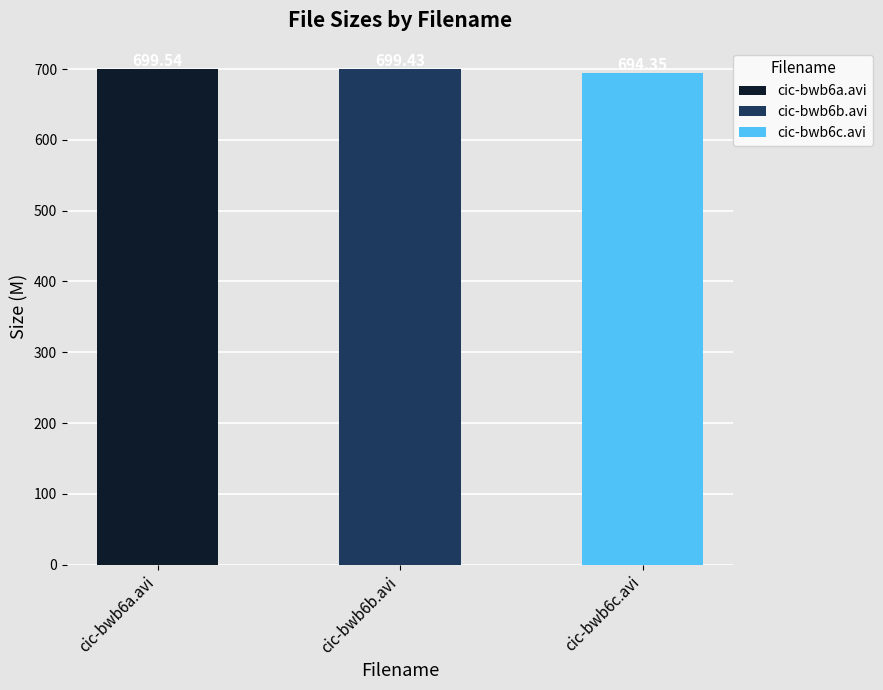

At which label does the data first exceed 699?

cic-bwb6a.avi